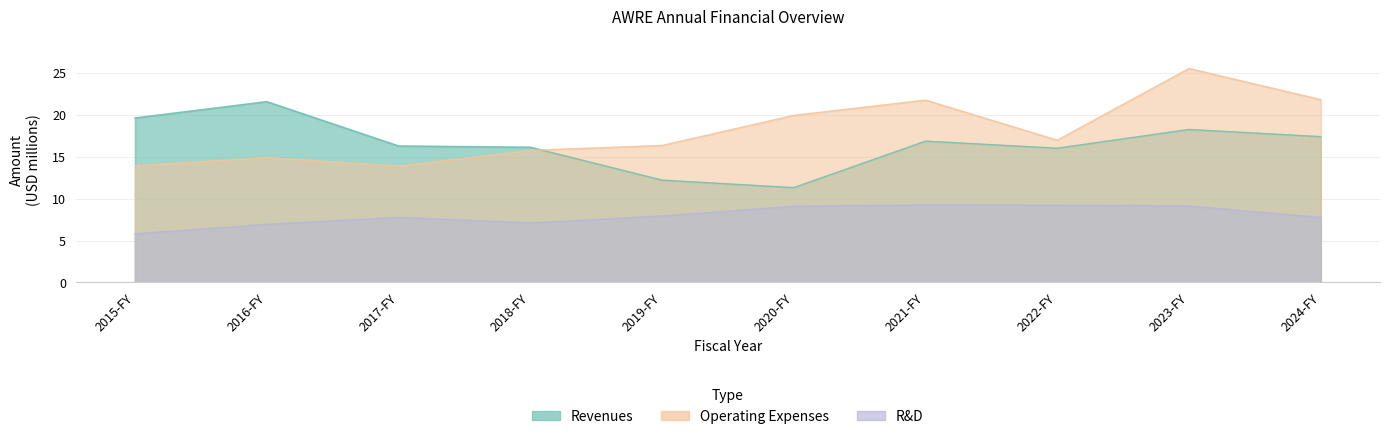

After their last crossing, which series has the higher values: Revenues or Operating Expenses?

Operating Expenses